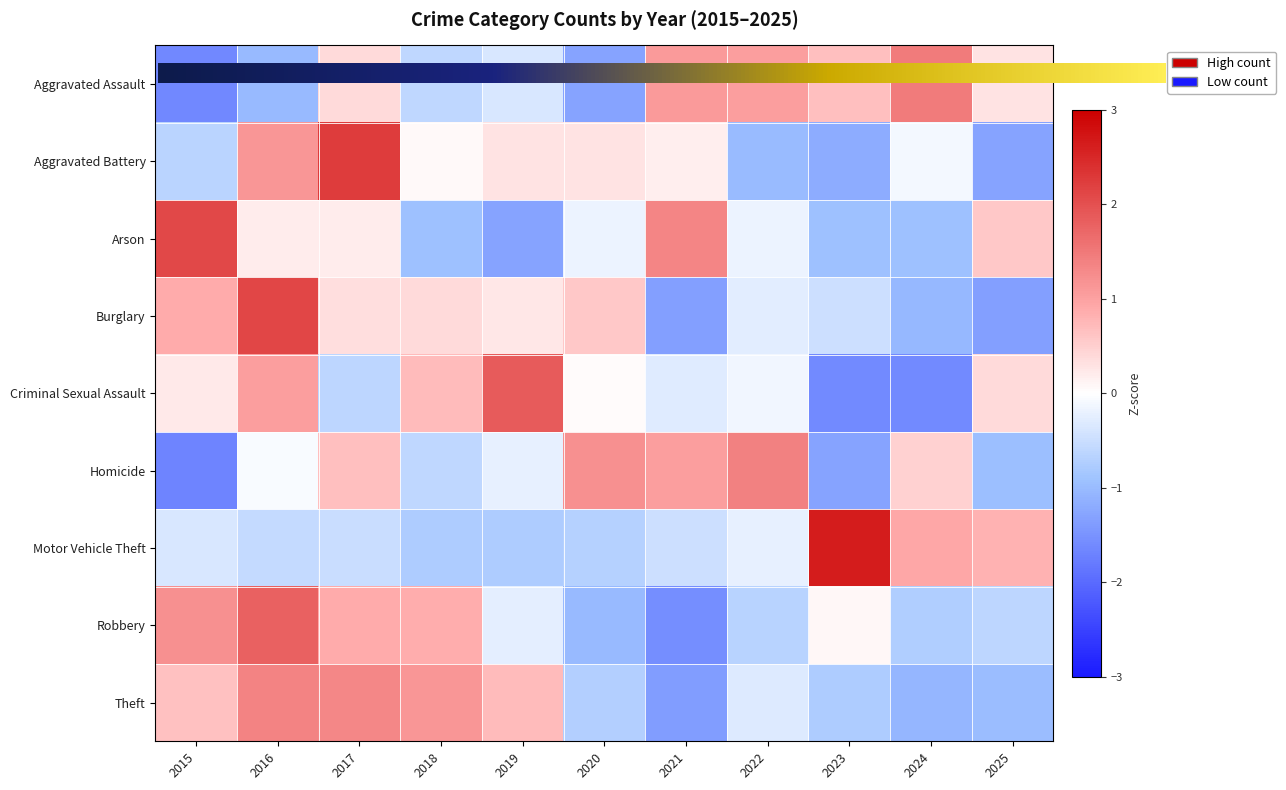

Reading left to right, extract all data points from this chart.

Aggravated Assault: -1.6	-1.0	0.4	-0.6	-0.4	-1.3	1.1	1.0	0.7	1.5	0.3
Aggravated Battery: -0.6	1.1	2.2	0.1	0.3	0.3	0.2	-1.0	-1.2	-0.1	-1.3
Arson: 2.1	0.2	0.2	-0.9	-1.3	-0.2	1.3	-0.2	-0.9	-0.9	0.6
Burglary: 0.9	2.1	0.3	0.4	0.2	0.6	-1.4	-0.3	-0.5	-1.1	-1.4
Criminal Sexual Assault: 0.2	1.0	-0.6	0.7	1.9	0.0	-0.3	-0.1	-1.6	-1.6	0.4
Homicide: -1.7	-0.0	0.7	-0.6	-0.2	1.2	1.0	1.4	-1.3	0.5	-1.0
Motor Vehicle Theft: -0.4	-0.5	-0.5	-0.8	-0.8	-0.7	-0.5	-0.2	2.6	0.9	0.8
Robbery: 1.2	1.8	0.9	0.9	-0.2	-1.0	-1.6	-0.7	0.1	-0.7	-0.6
Theft: 0.6	1.4	1.3	1.1	0.7	-0.7	-1.4	-0.3	-0.8	-1.1	-1.0